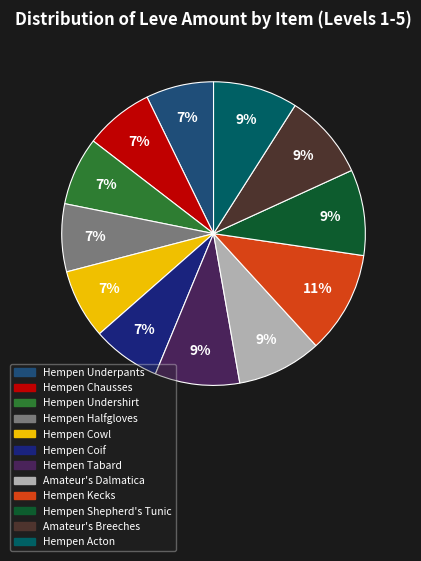

The Amateur's Breeches slice represents 9% of the pie. True or false?

True